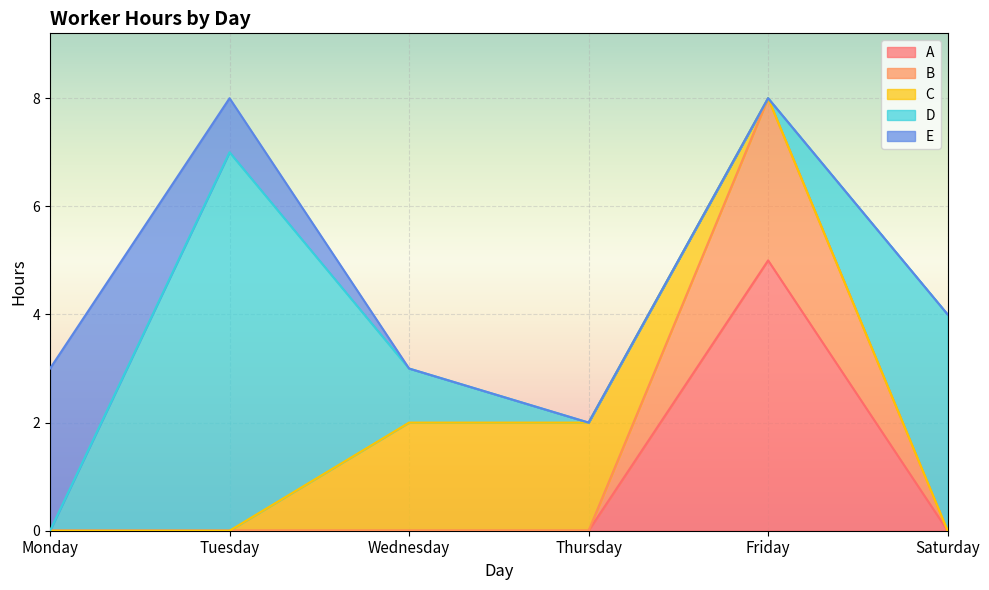

The value of C at Saturday is 1. True or false?

False